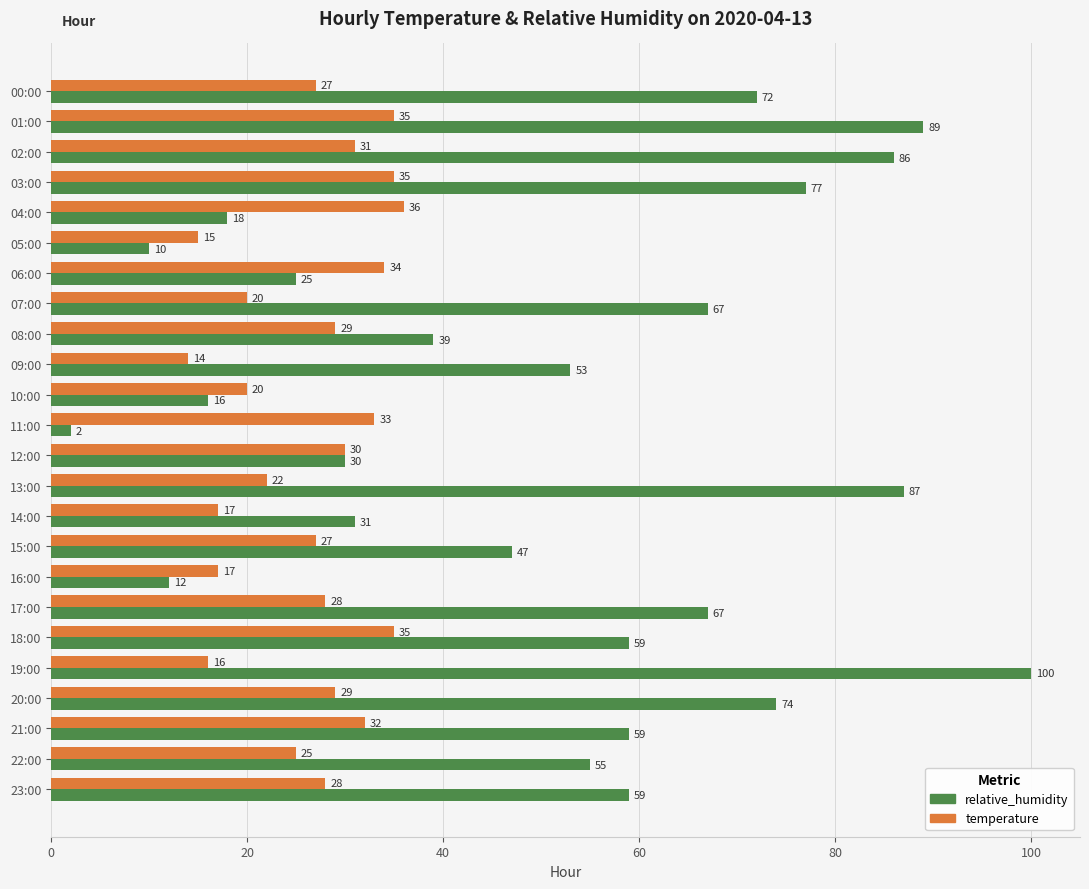

The value of temperature at 16:00 is 17. True or false?

True